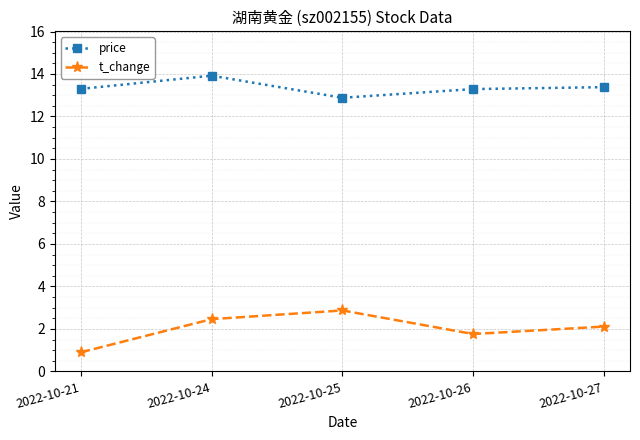

Which series has the widest spread of values?

t_change